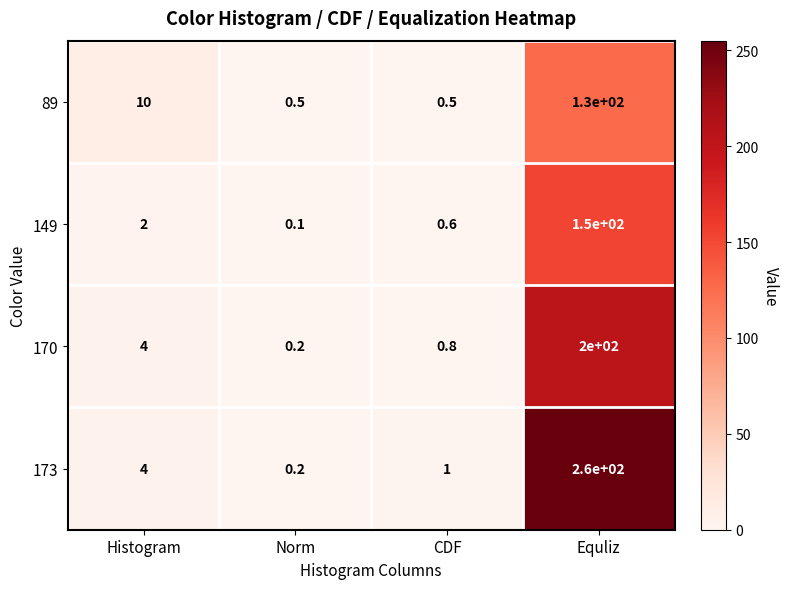

What is the sum of all 170 values?

205.0